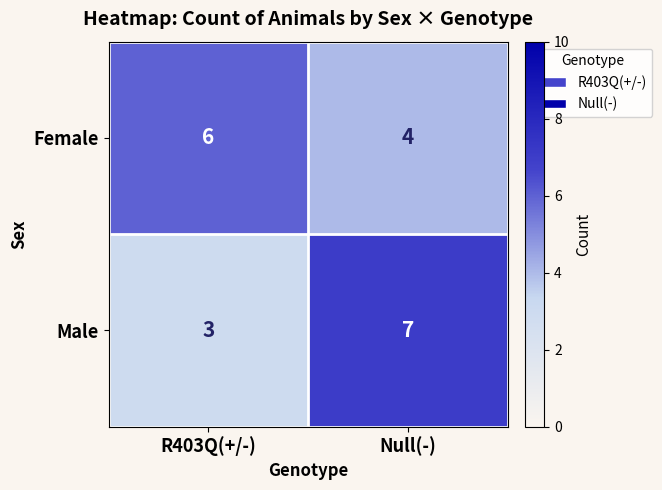

What is the total value across all series at R403Q(+/-)?

9